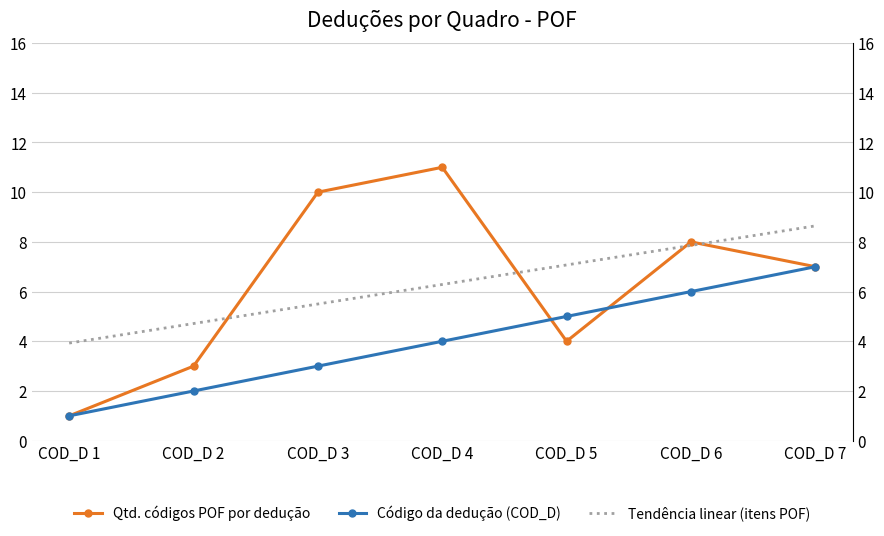

Reading left to right, what are all the values shown in this chart?

Qtd. códigos POF por dedução: 1.0	3.0	10.0	11.0	4.0	8.0	7.0
Código da dedução (COD_D): 1.0	2.0	3.0	4.0	5.0	6.0	7.0
Tendência linear (itens POF): 3.9	4.7	5.5	6.3	7.1	7.9	8.6